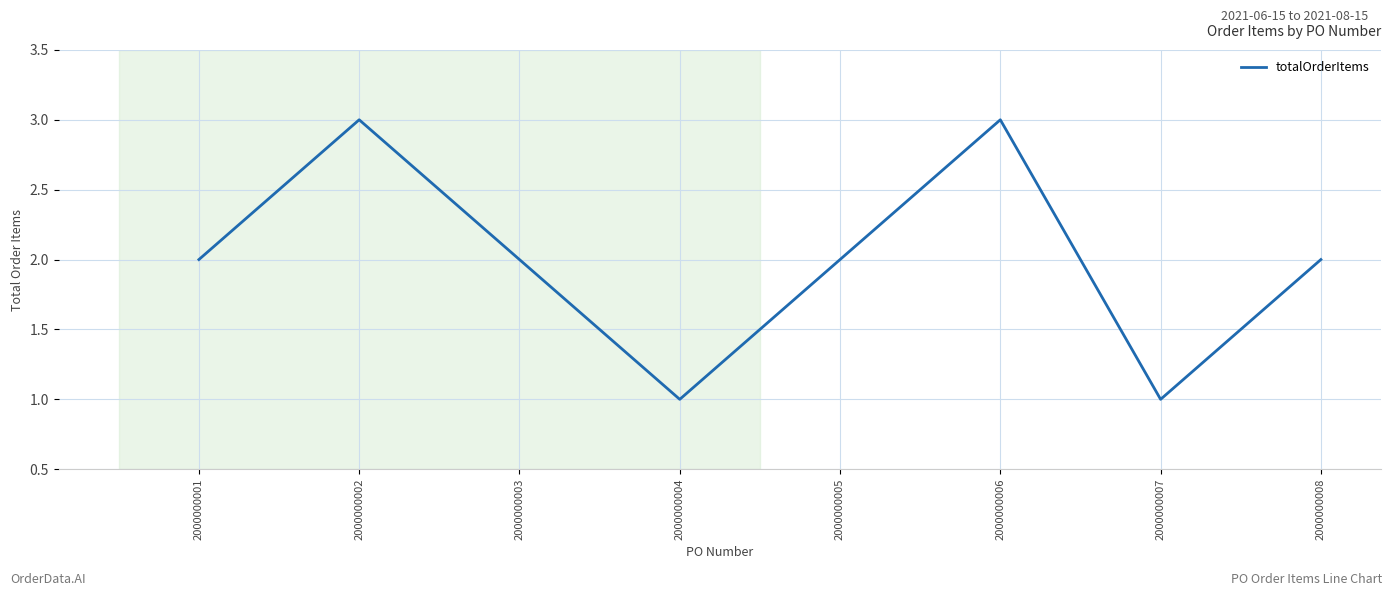

How many series are shown in this chart?

1